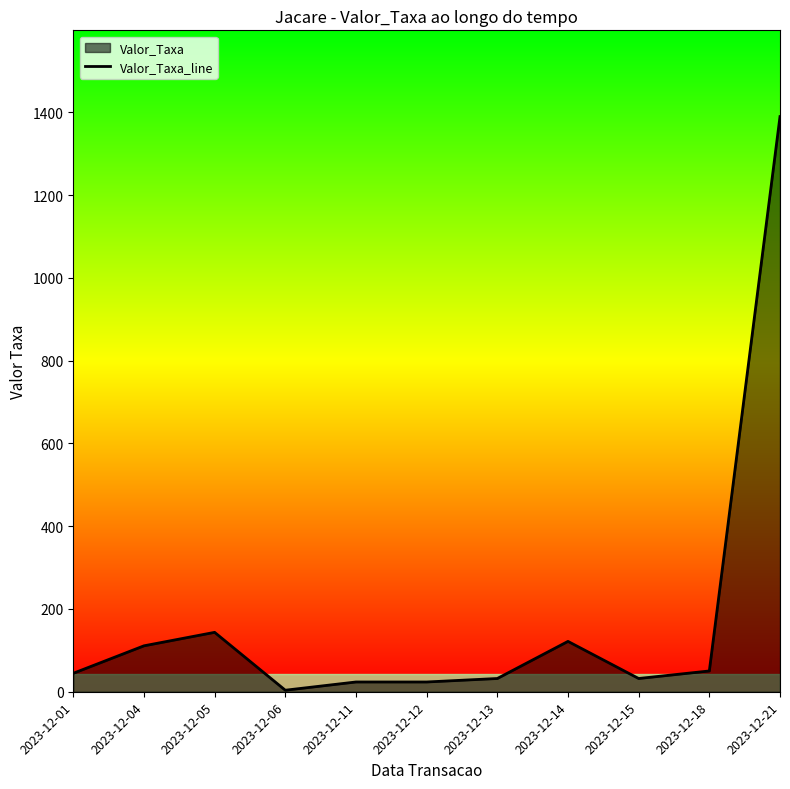

True or false: there are more than 0 points higher than both neighbors.

True